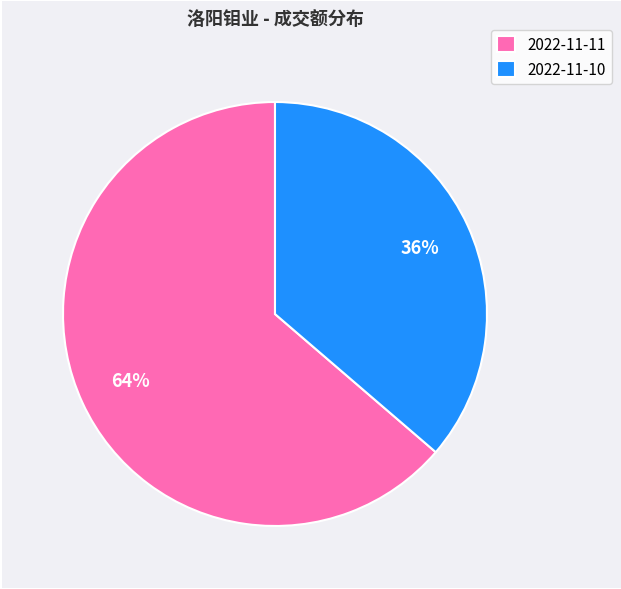

Is it true that 2022-11-10 is 22% of the pie?

False